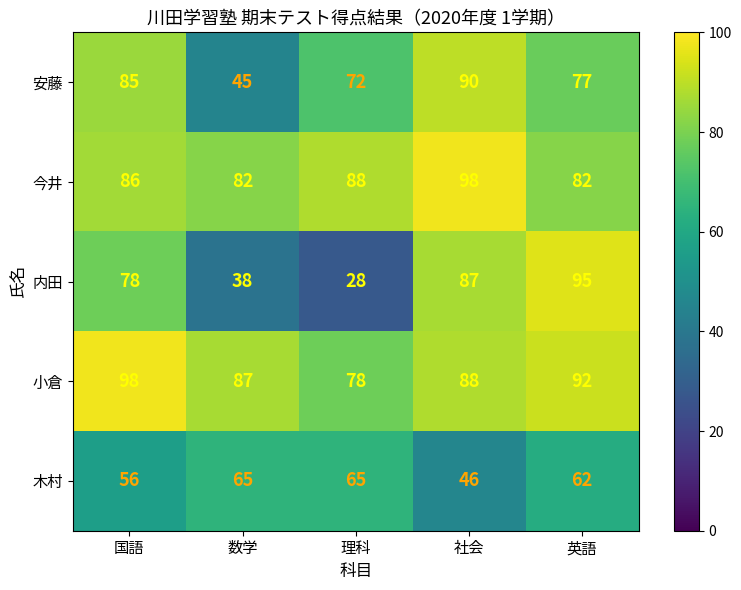

Is it true that 内田 equals 24 at 数学?

False